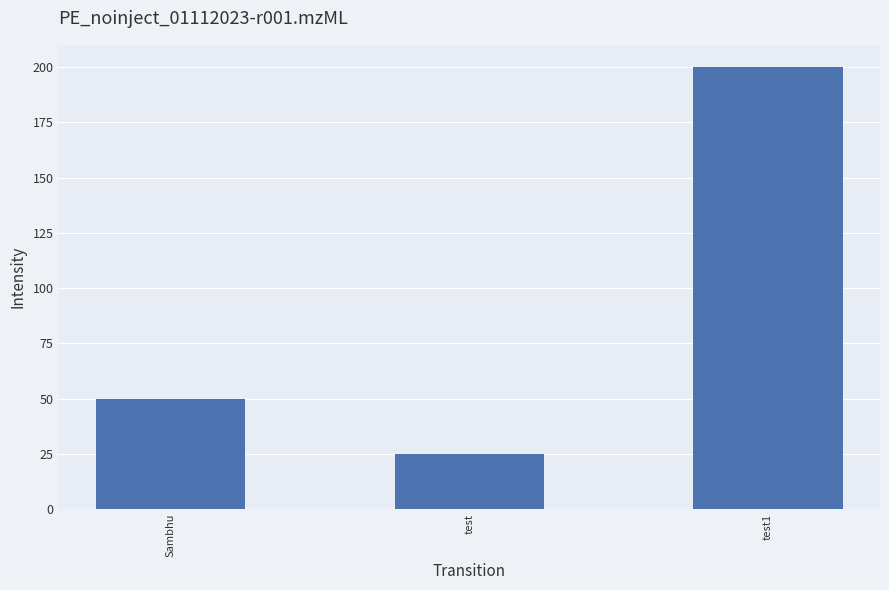

Rank the categories by value from highest to lowest.

test1, Sambhu, test